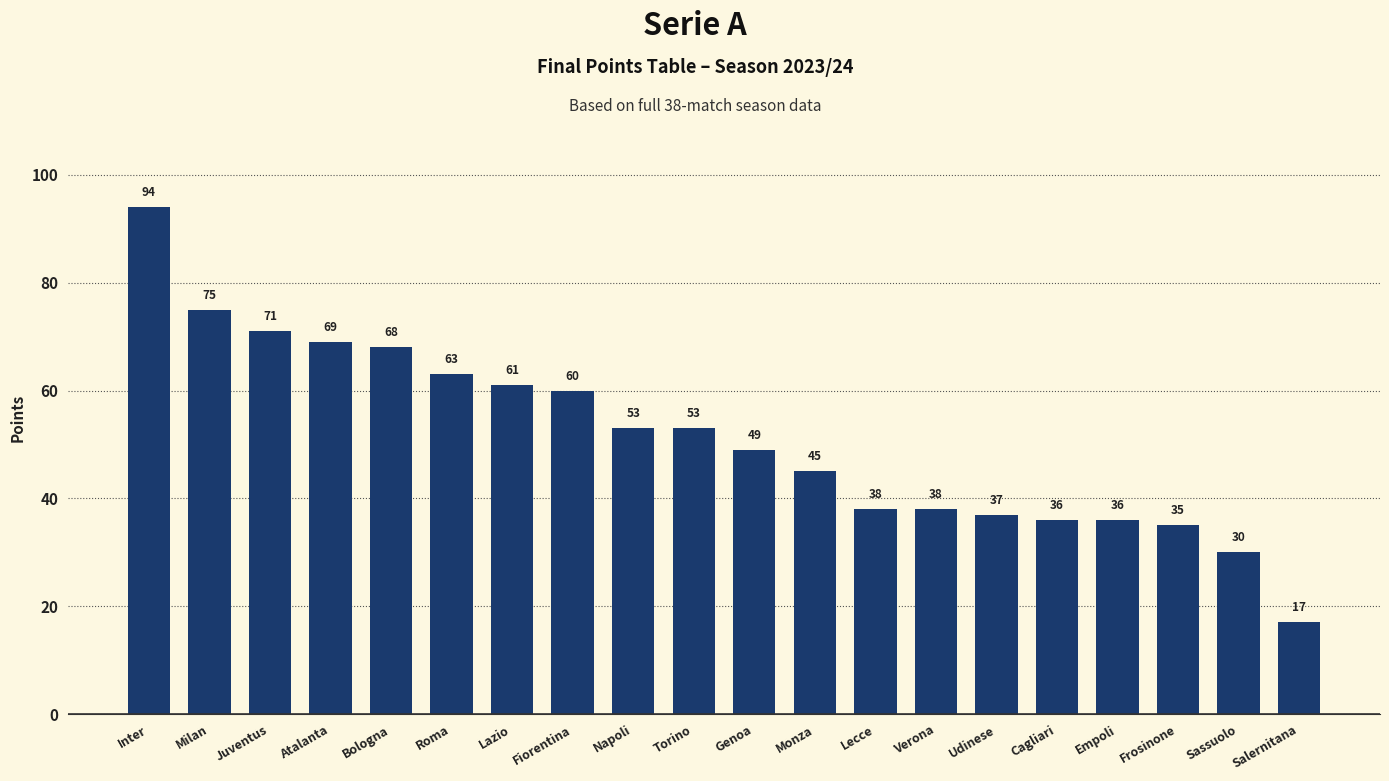

Reading left to right, transcribe all the data shown in this chart.

Inter=94	Milan=75	Juventus=71	Atalanta=69	Bologna=68	Roma=63	Lazio=61	Fiorentina=60	Napoli=53	Torino=53	Genoa=49	Monza=45	Lecce=38	Verona=38	Udinese=37	Cagliari=36	Empoli=36	Frosinone=35	Sassuolo=30	Salernitana=17